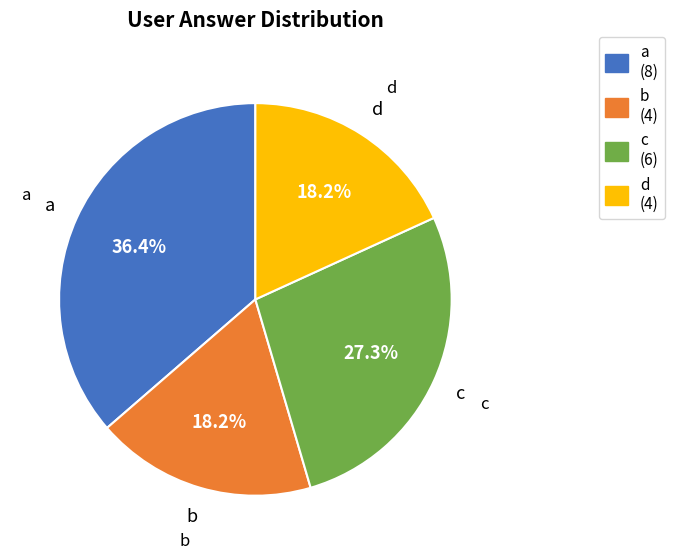

Is there a majority slice in this chart?

No